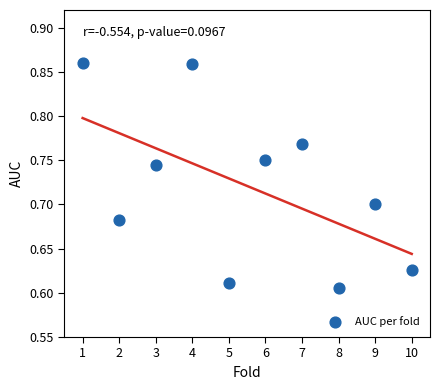

What is the average X value?

5.5